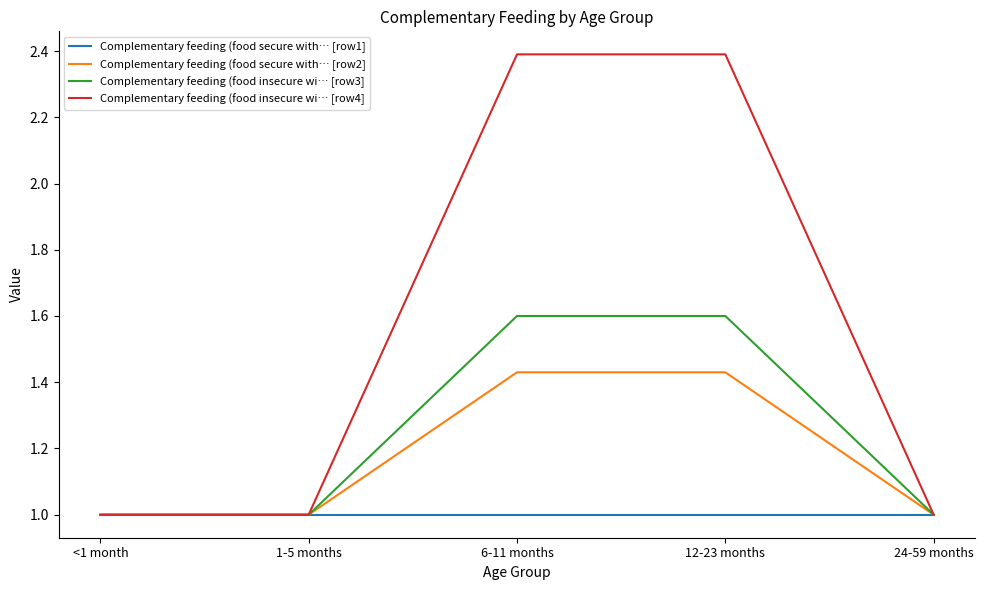

What is the average value of the Complementary feeding (food insecure wi… [row3] series?

1.2